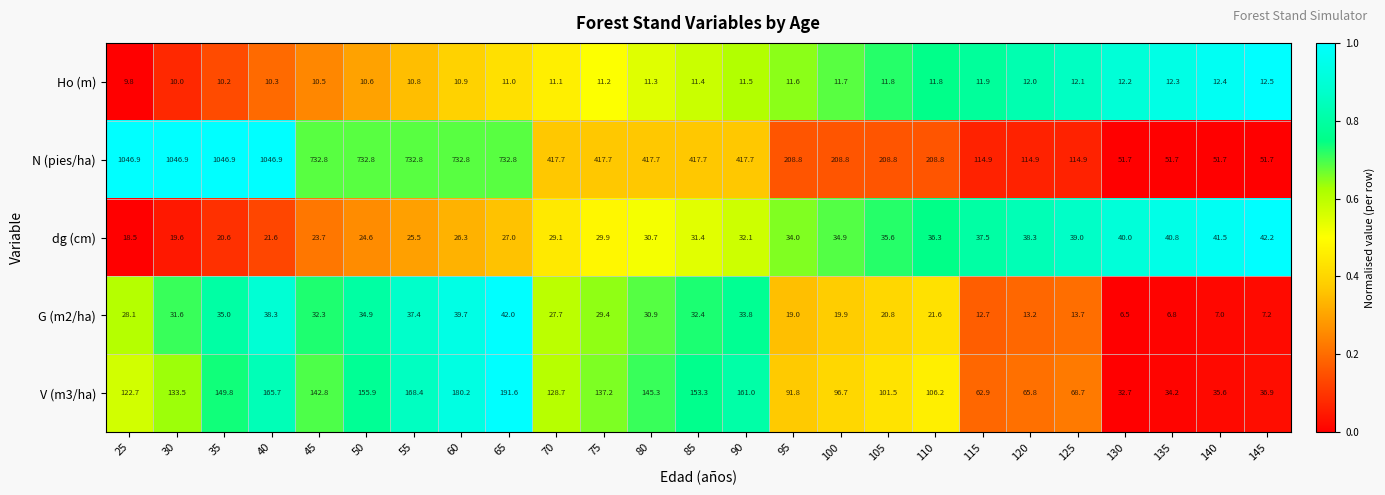

What is the difference between the N (pies/ha) values at 140 and 110?

157.1